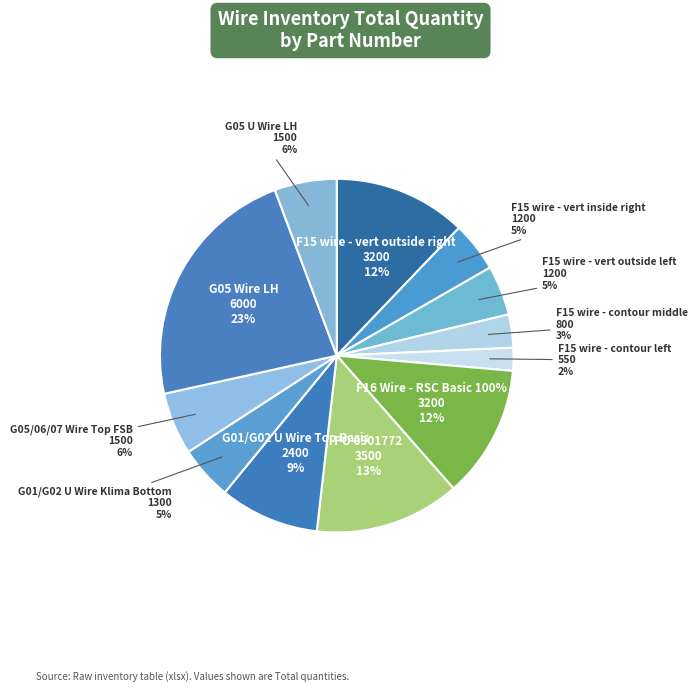

To the nearest percent, what percentage of the pie is 0900785?

12%